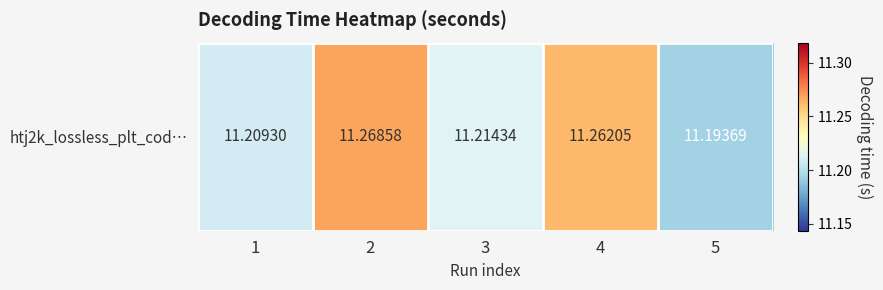

What is the average value?

11.2